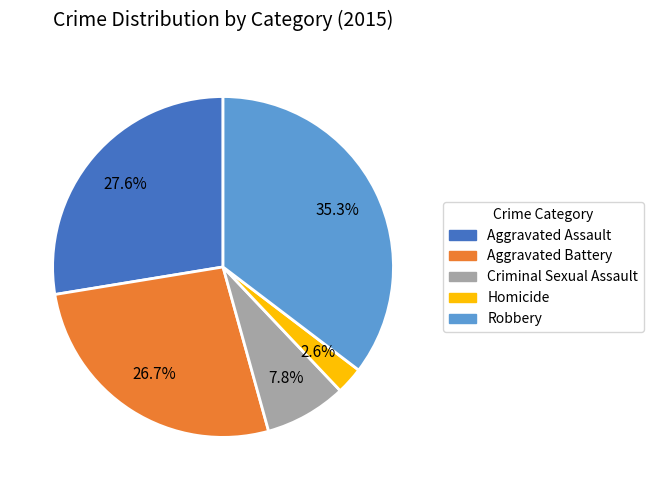

Approximately how many times larger is the value at Aggravated Battery compared to Robbery?

0.8